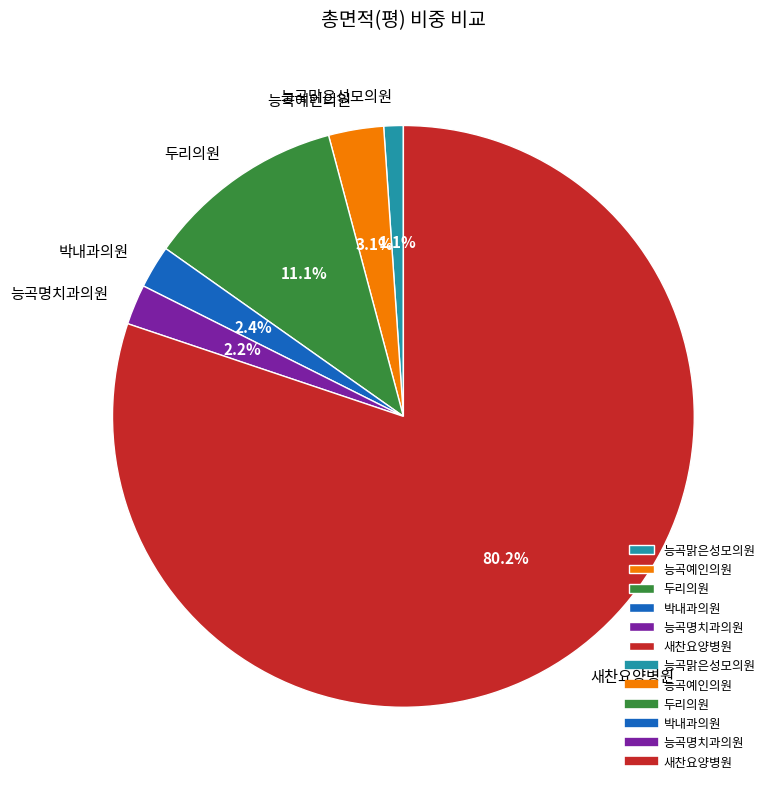

What percentage do 박내과의원 and 능곡명치과의원 together represent?

4.6%